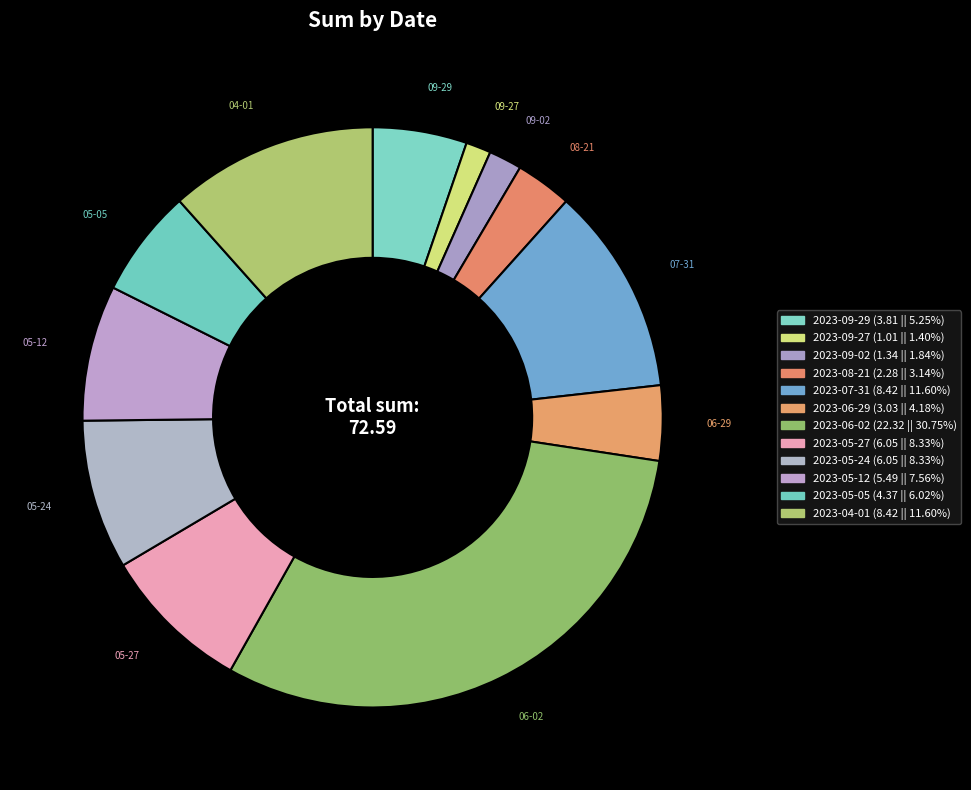

How many segments does this pie chart have?

12